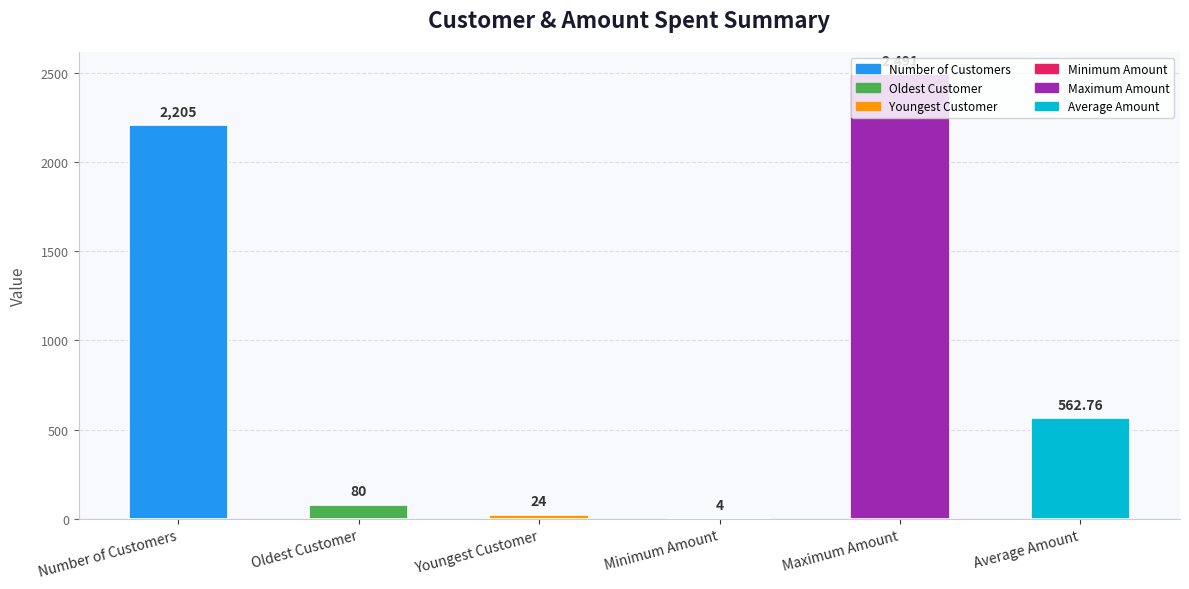

Where does the data first go above 562?

Number of Customers